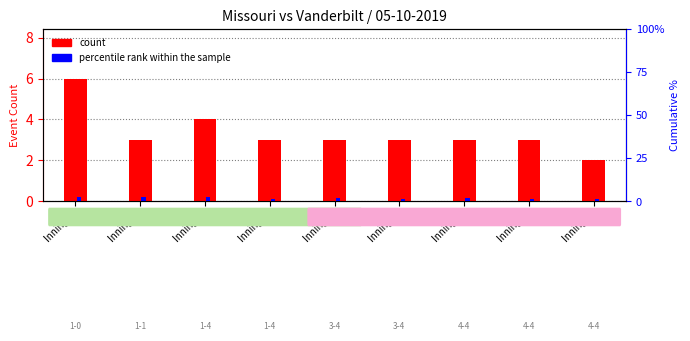

What is the maximum value shown in the chart?

6.0